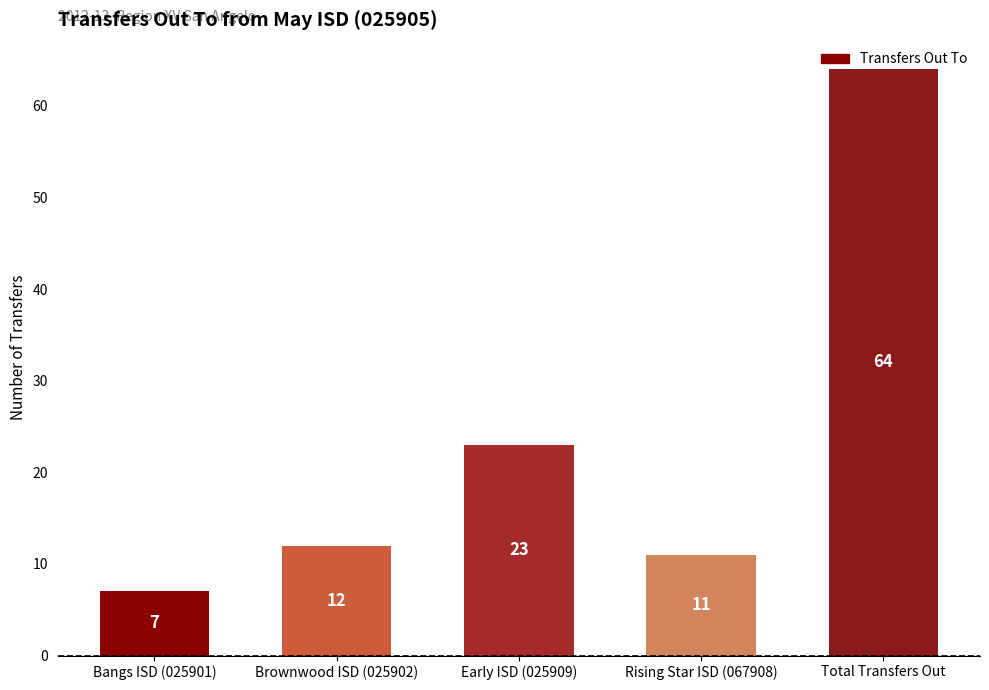

What is the greatest value displayed?

64